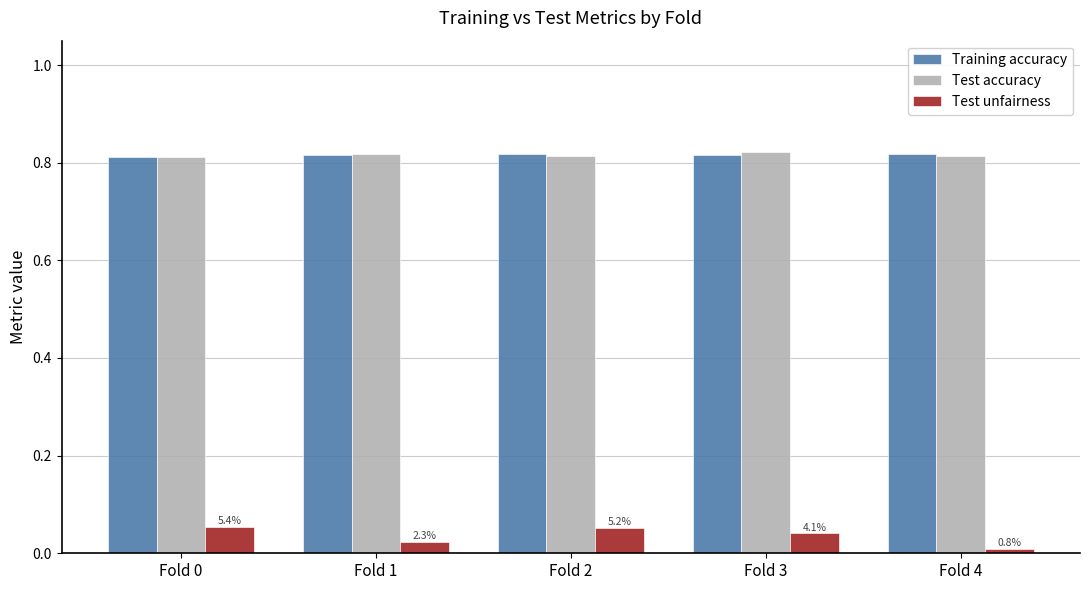

How many bars are there in total?

15